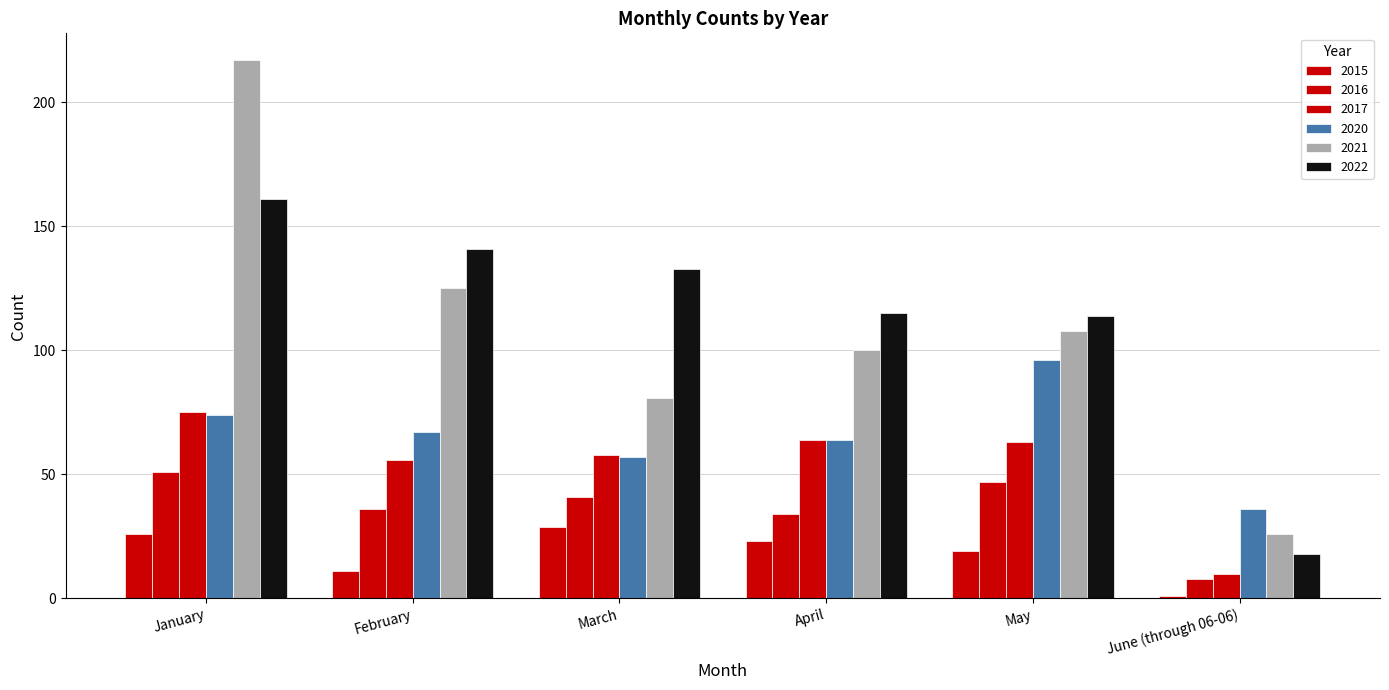

Reading left to right, list all the values displayed in this chart.

2015: January=26	February=11	March=29	April=23	May=19	June (through 06-06)=1
2016: January=51	February=36	March=41	April=34	May=47	June (through 06-06)=8
2017: January=75	February=56	March=58	April=64	May=63	June (through 06-06)=10
2020: January=74	February=67	March=57	April=64	May=96	June (through 06-06)=36
2021: January=217	February=125	March=81	April=100	May=108	June (through 06-06)=26
2022: January=161	February=141	March=133	April=115	May=114	June (through 06-06)=18